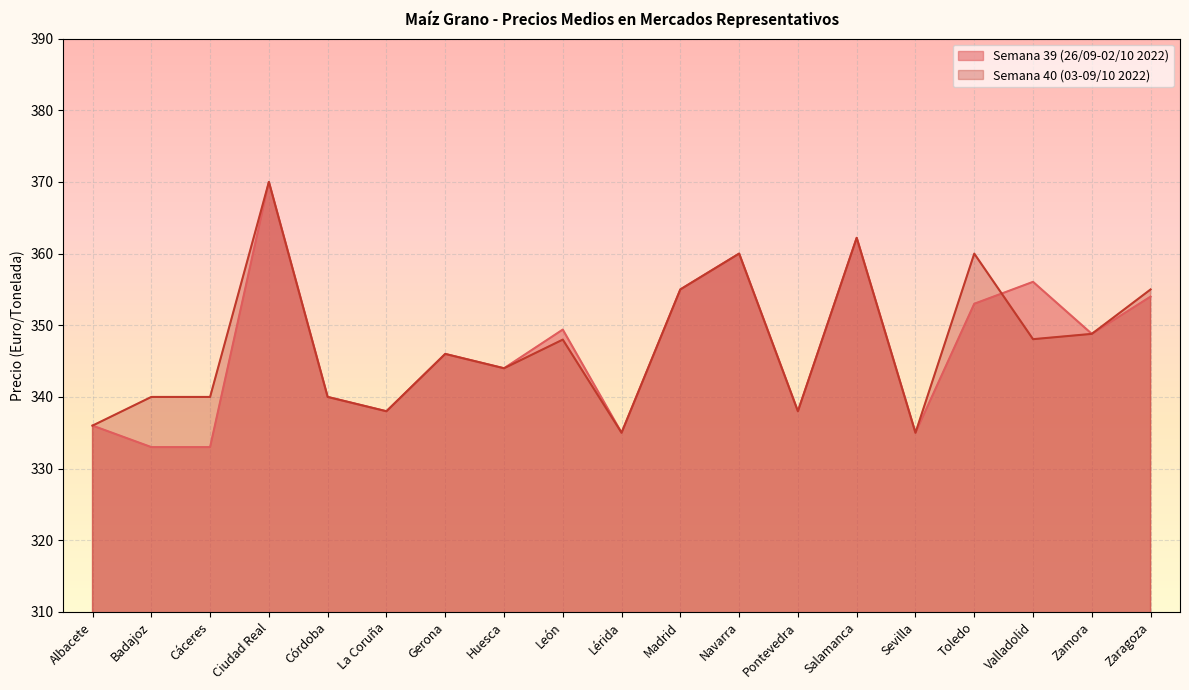

Is the value of Semana 39 (26/09-02/10 2022) at Cáceres greater than the value of Semana 40 (03-09/10 2022) at Salamanca?

No